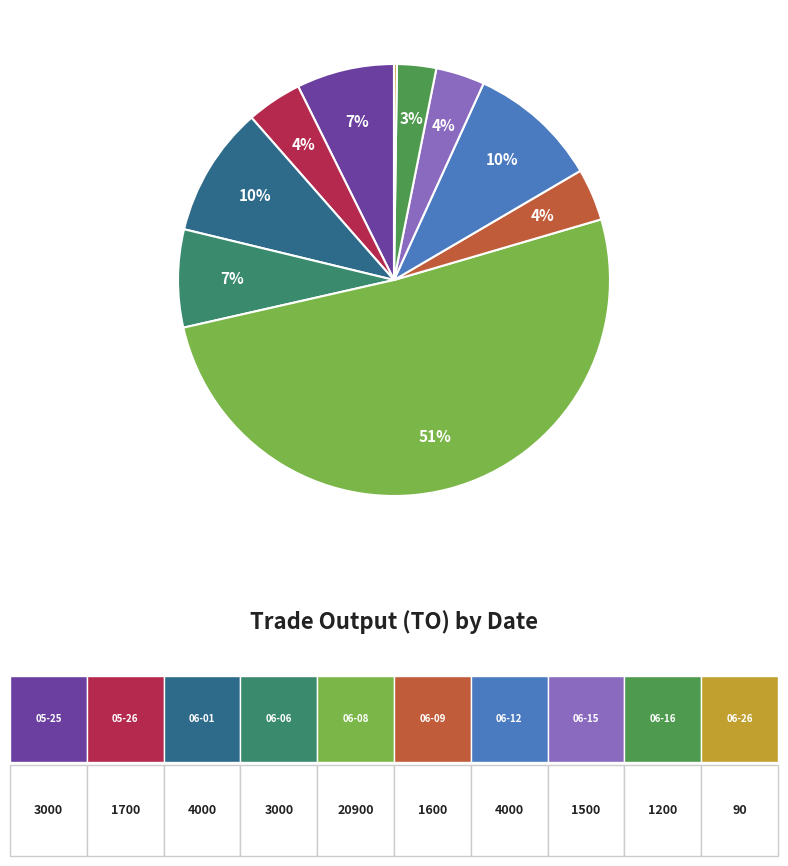

To the nearest percent, what is the average slice percentage?

10%